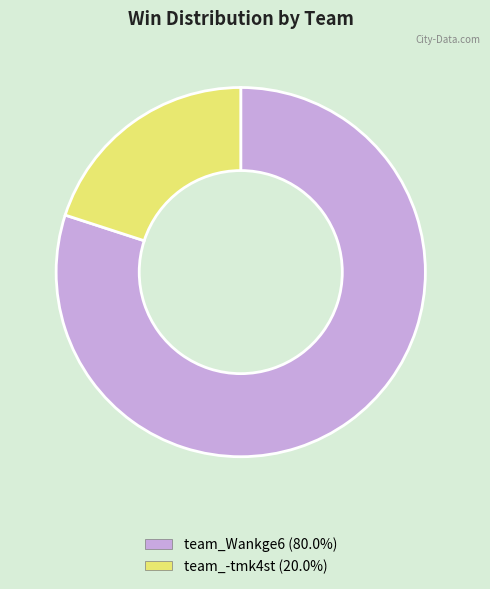

Is the sum of team_-tmk4st (20.0%) and team_Wankge6 (80.0%) greater than half?

Yes